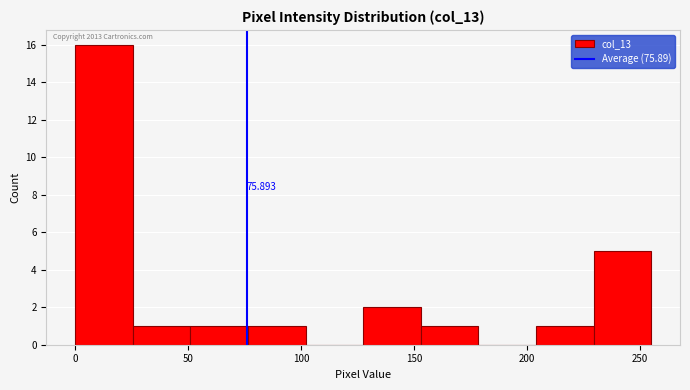

Which range on the x-axis has the tallest bar?

0.0 to 25.5